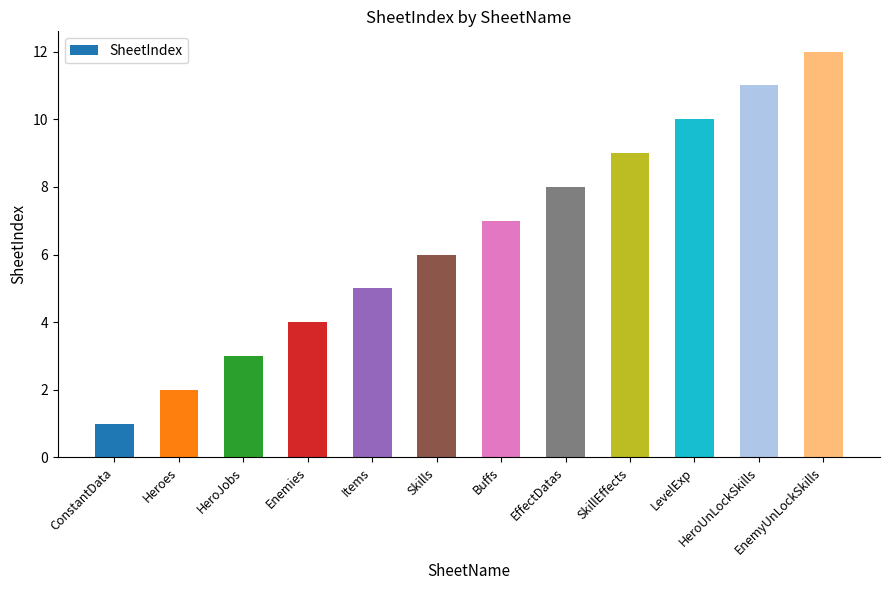

Count the number of data series in this chart.

1